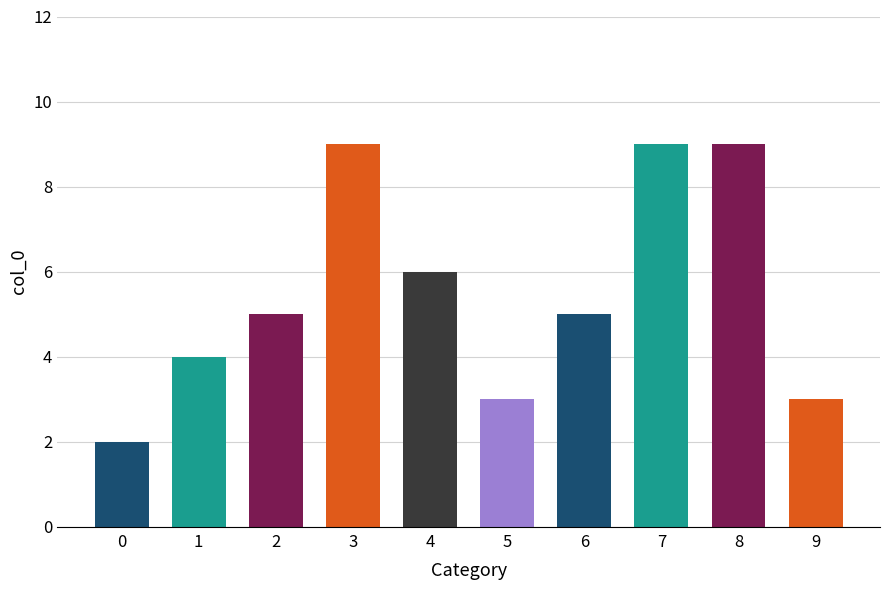

Reading left to right, extract all data points from this chart.

0=2	1=4	2=5	3=9	4=6	5=3	6=5	7=9	8=9	9=3